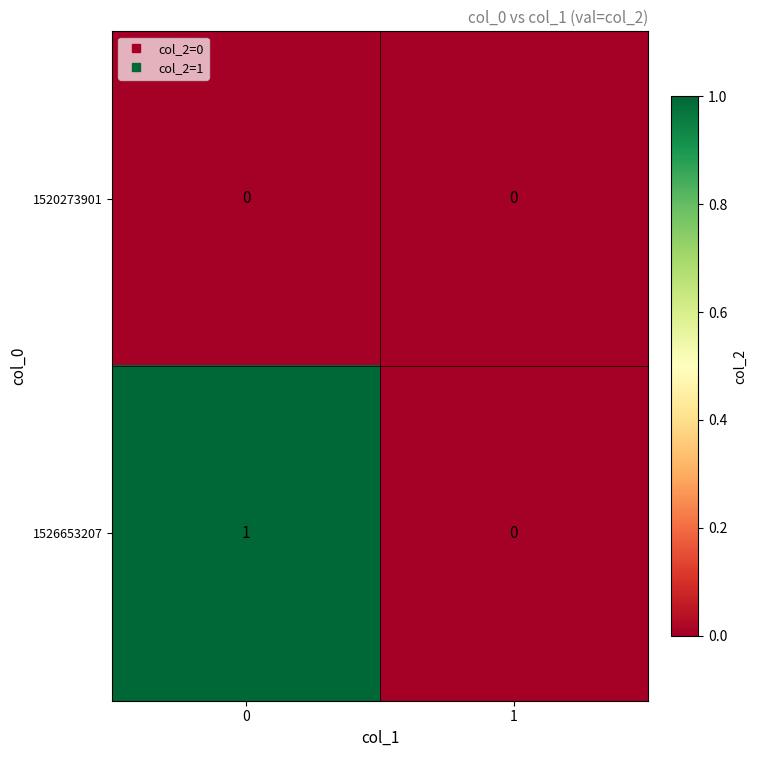

Rank the series at 0 from highest to lowest value.

1526653207, 1520273901